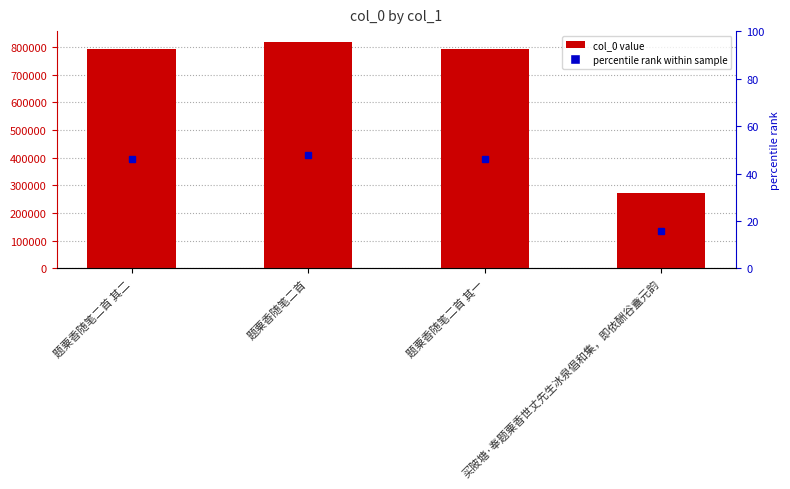

Reading left to right, transcribe all the data shown in this chart.

791790	817120	791789	271586